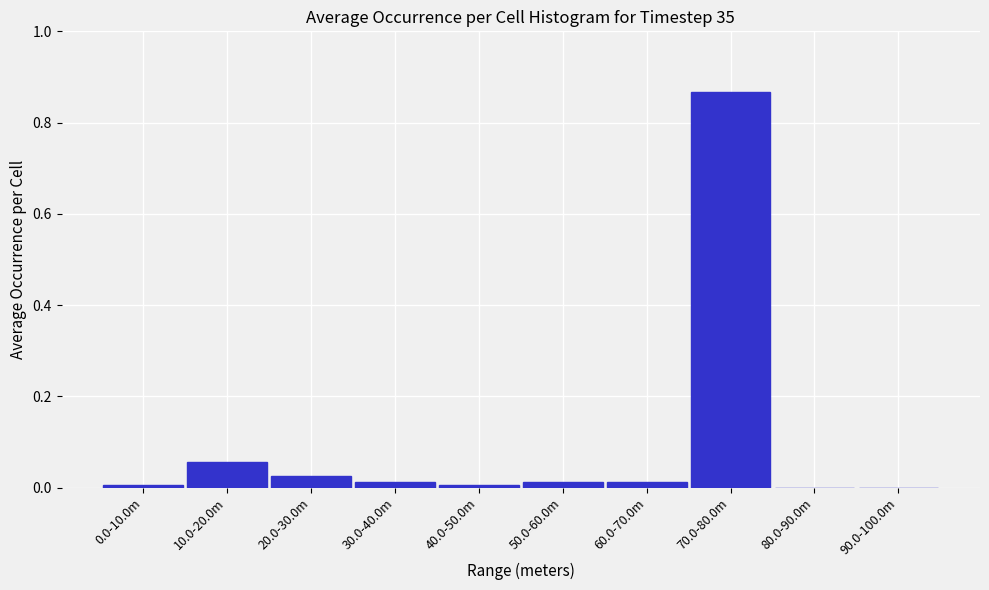

What is the sum of all values?

1.0